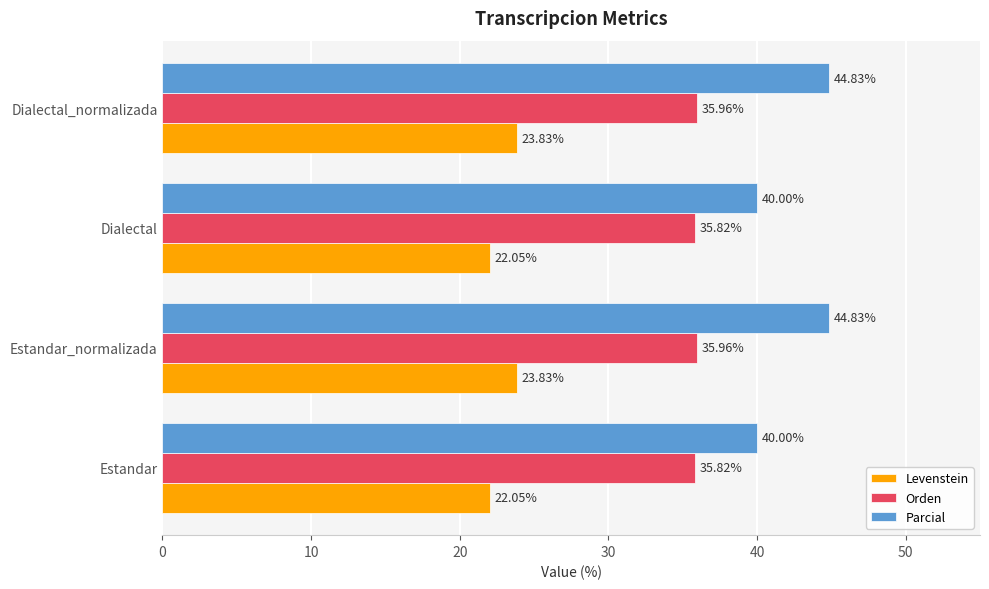

At how many categories does at least one series exceed 38?

4